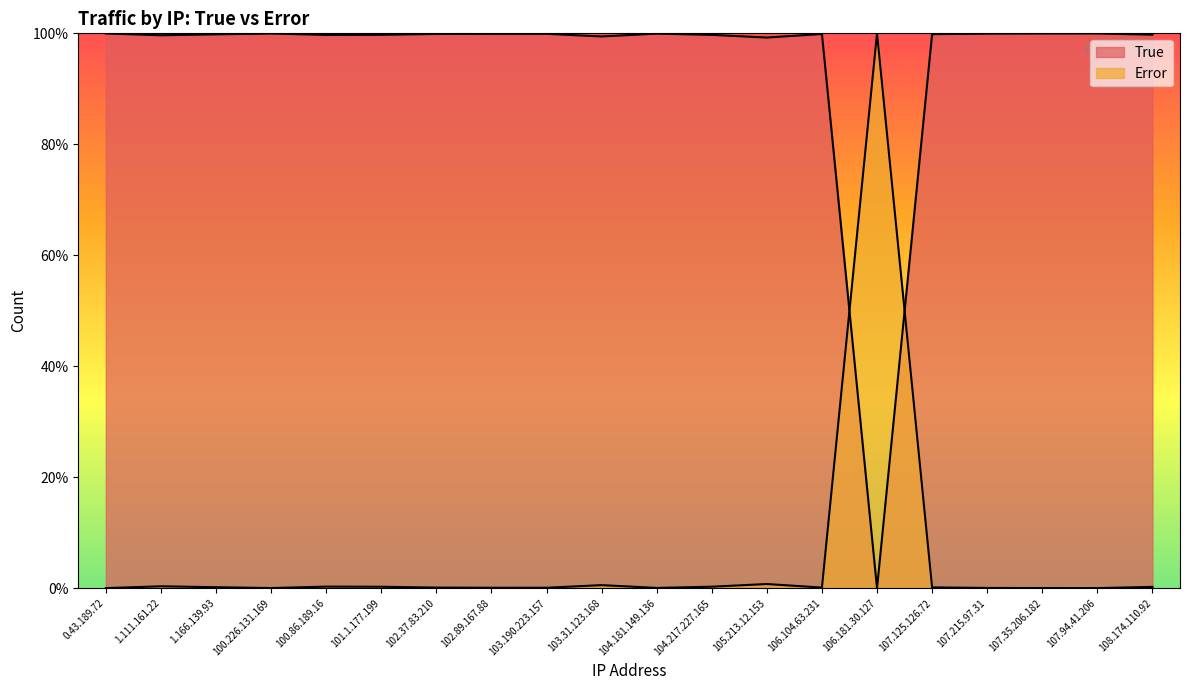

Between 106.181.30.127 and 107.215.97.31, which is larger?

107.215.97.31